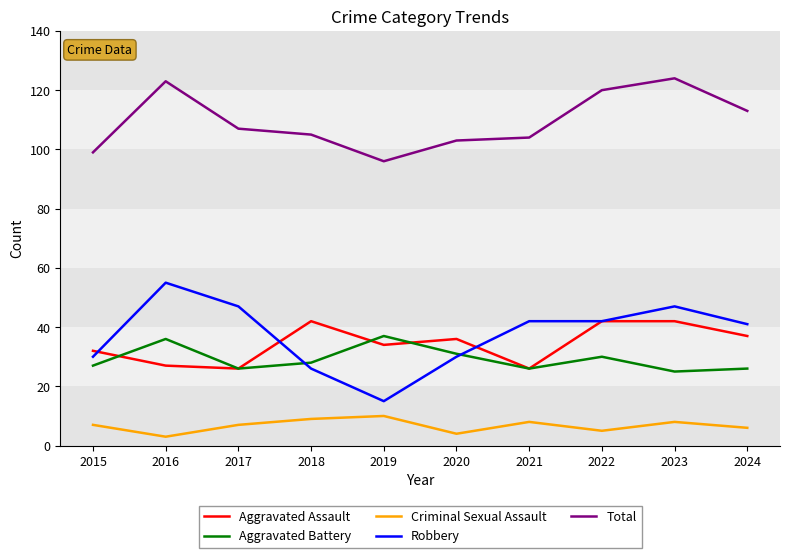

What is the minimum value for Aggravated Battery?

25